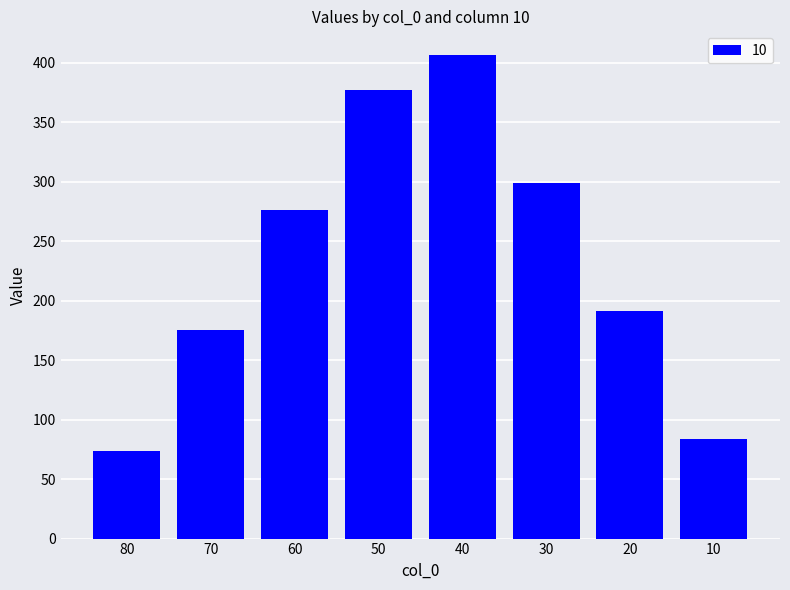

What is the maximum value shown in the chart?

406